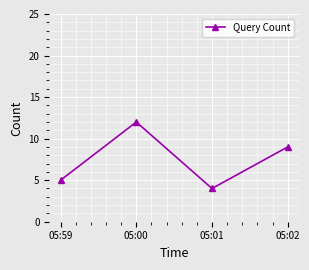

What is the label of the 1st point from the right?

05:02